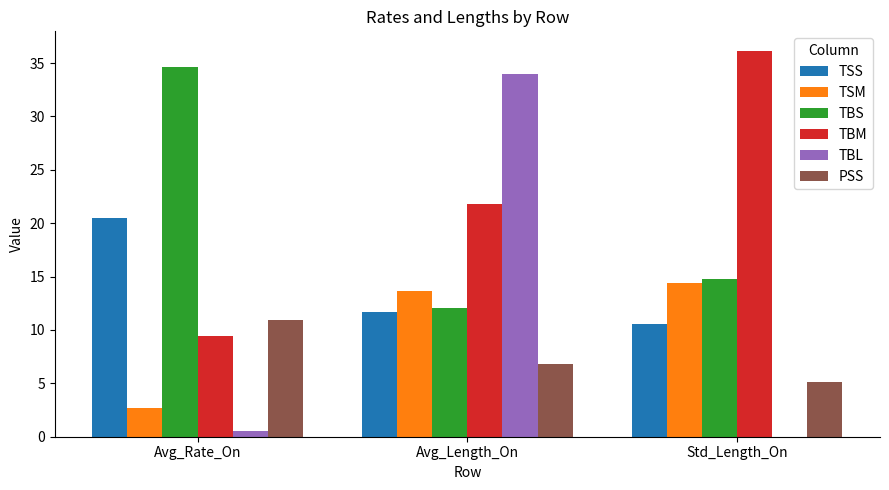

Which series has the largest range (max minus min)?

TBL